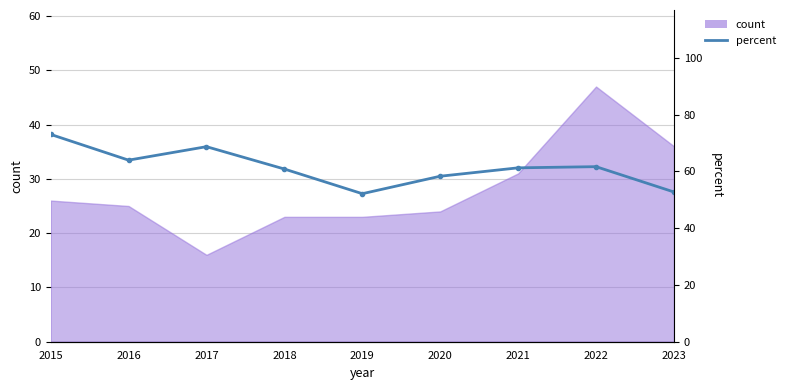

Where is the data nearest to the value 62?

2022